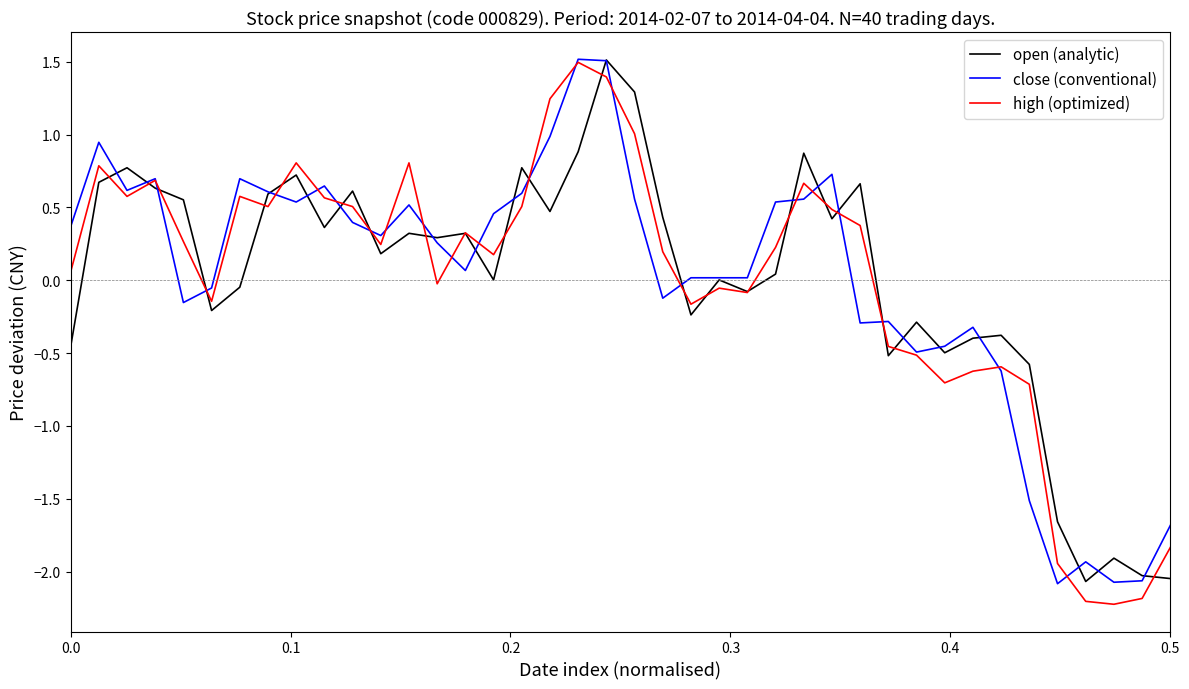

What is the maximum value for open (analytic)?

1.5